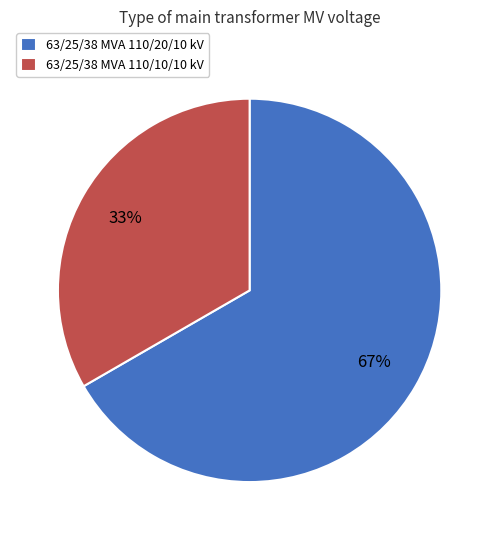

To the nearest percent, what is the combined percentage of 63/25/38 MVA 110/10/10 kV and 63/25/38 MVA 110/20/10 kV?

100%